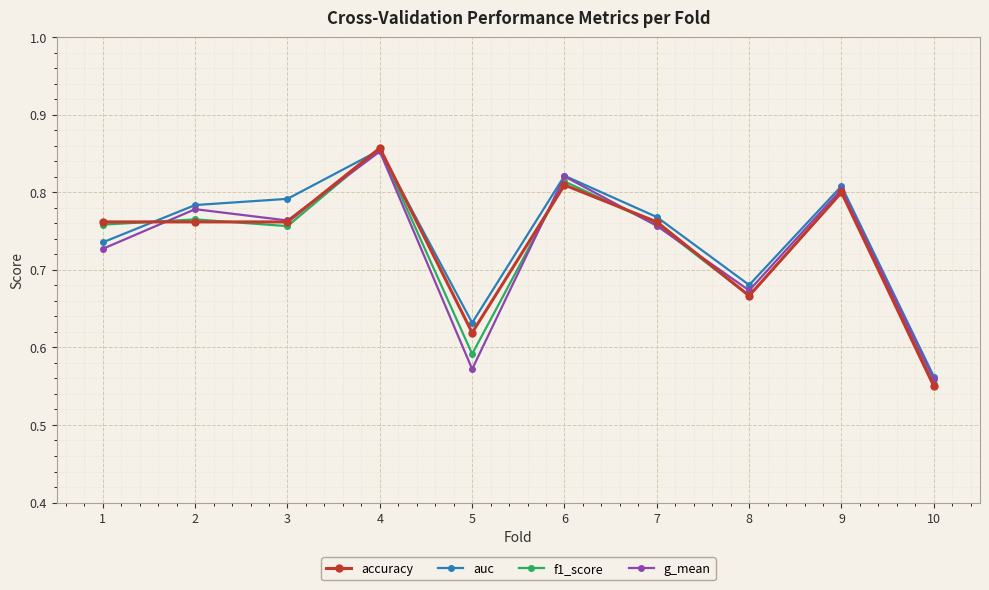

Where is accuracy nearest to the value 0?

10